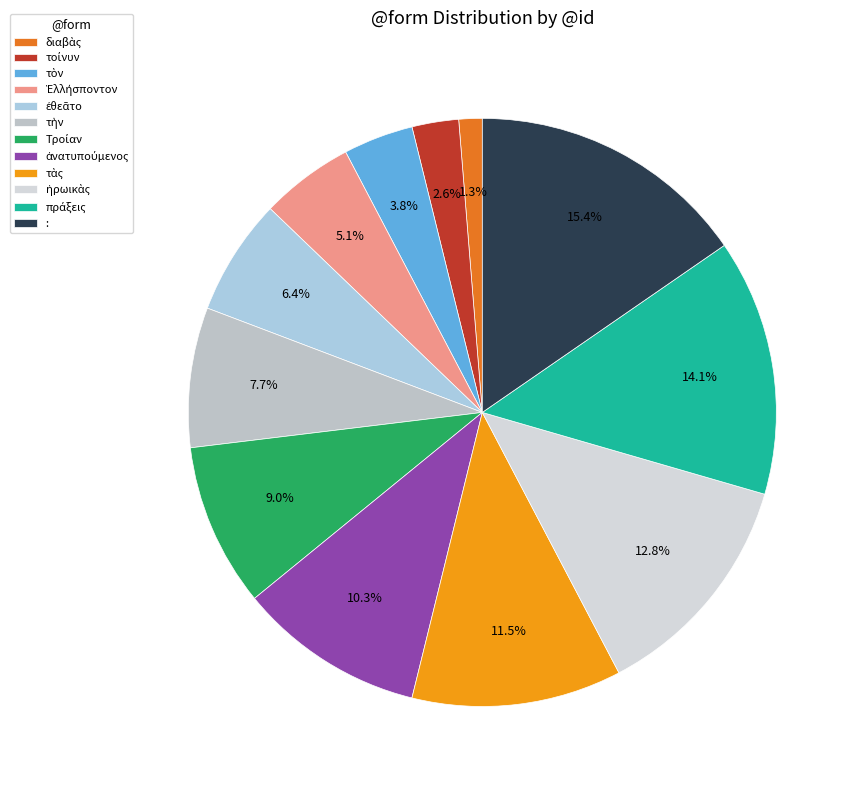

To the nearest percent, what is the difference between the largest and smallest slice percentages?

14%